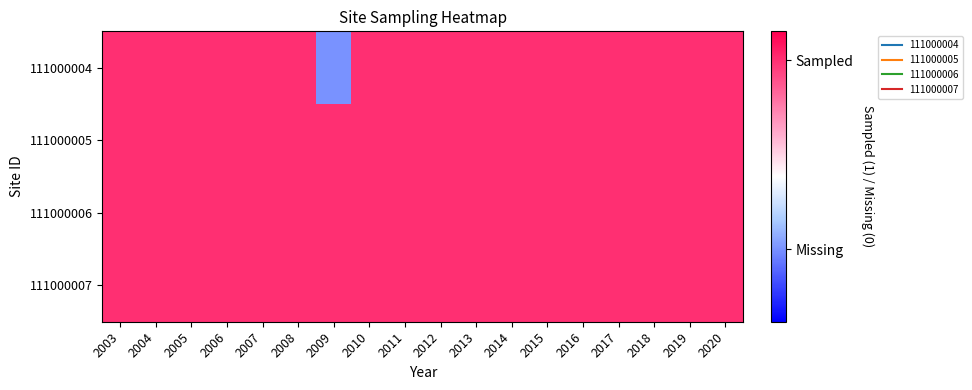

Reading left to right, list all the values displayed in this chart.

111000004: 2003=0.8	2004=0.8	2005=0.8	2006=0.8	2007=0.8	2008=0.8	2009=-0.5	2010=0.8	2011=0.8	2012=0.8	2013=0.8	2014=0.8	2015=0.8	2016=0.8	2017=0.8	2018=0.8	2019=0.8	2020=0.8
111000005: 2003=0.8	2004=0.8	2005=0.8	2006=0.8	2007=0.8	2008=0.8	2009=0.8	2010=0.8	2011=0.8	2012=0.8	2013=0.8	2014=0.8	2015=0.8	2016=0.8	2017=0.8	2018=0.8	2019=0.8	2020=0.8
111000006: 2003=0.8	2004=0.8	2005=0.8	2006=0.8	2007=0.8	2008=0.8	2009=0.8	2010=0.8	2011=0.8	2012=0.8	2013=0.8	2014=0.8	2015=0.8	2016=0.8	2017=0.8	2018=0.8	2019=0.8	2020=0.8
111000007: 2003=0.8	2004=0.8	2005=0.8	2006=0.8	2007=0.8	2008=0.8	2009=0.8	2010=0.8	2011=0.8	2012=0.8	2013=0.8	2014=0.8	2015=0.8	2016=0.8	2017=0.8	2018=0.8	2019=0.8	2020=0.8